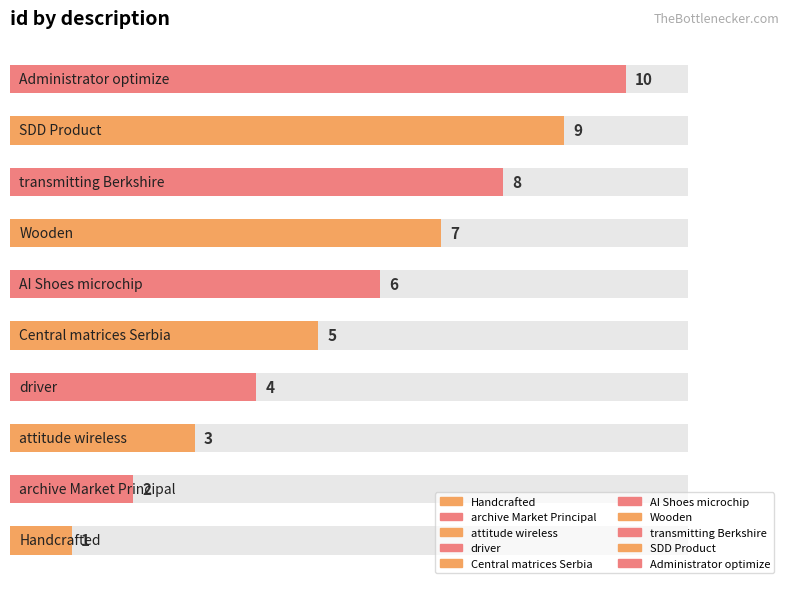

What is the average value?

6